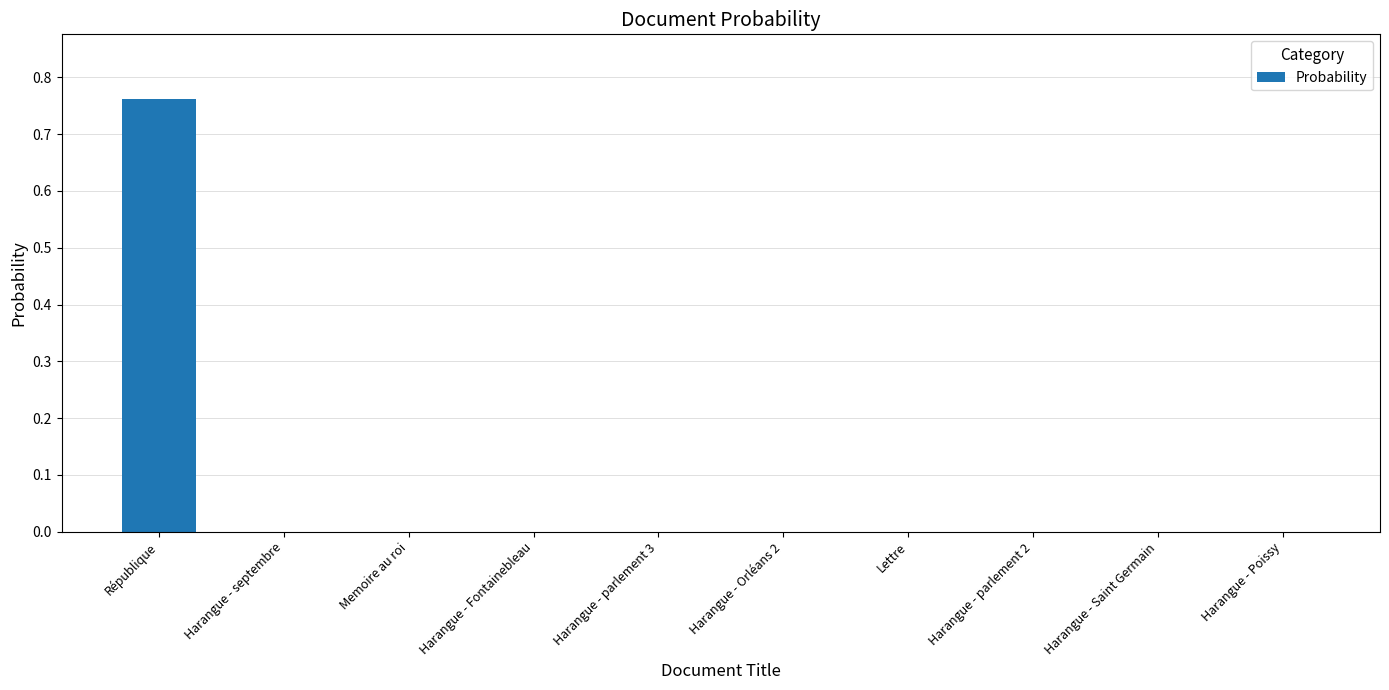

Which label corresponds to the largest value in the chart?

République